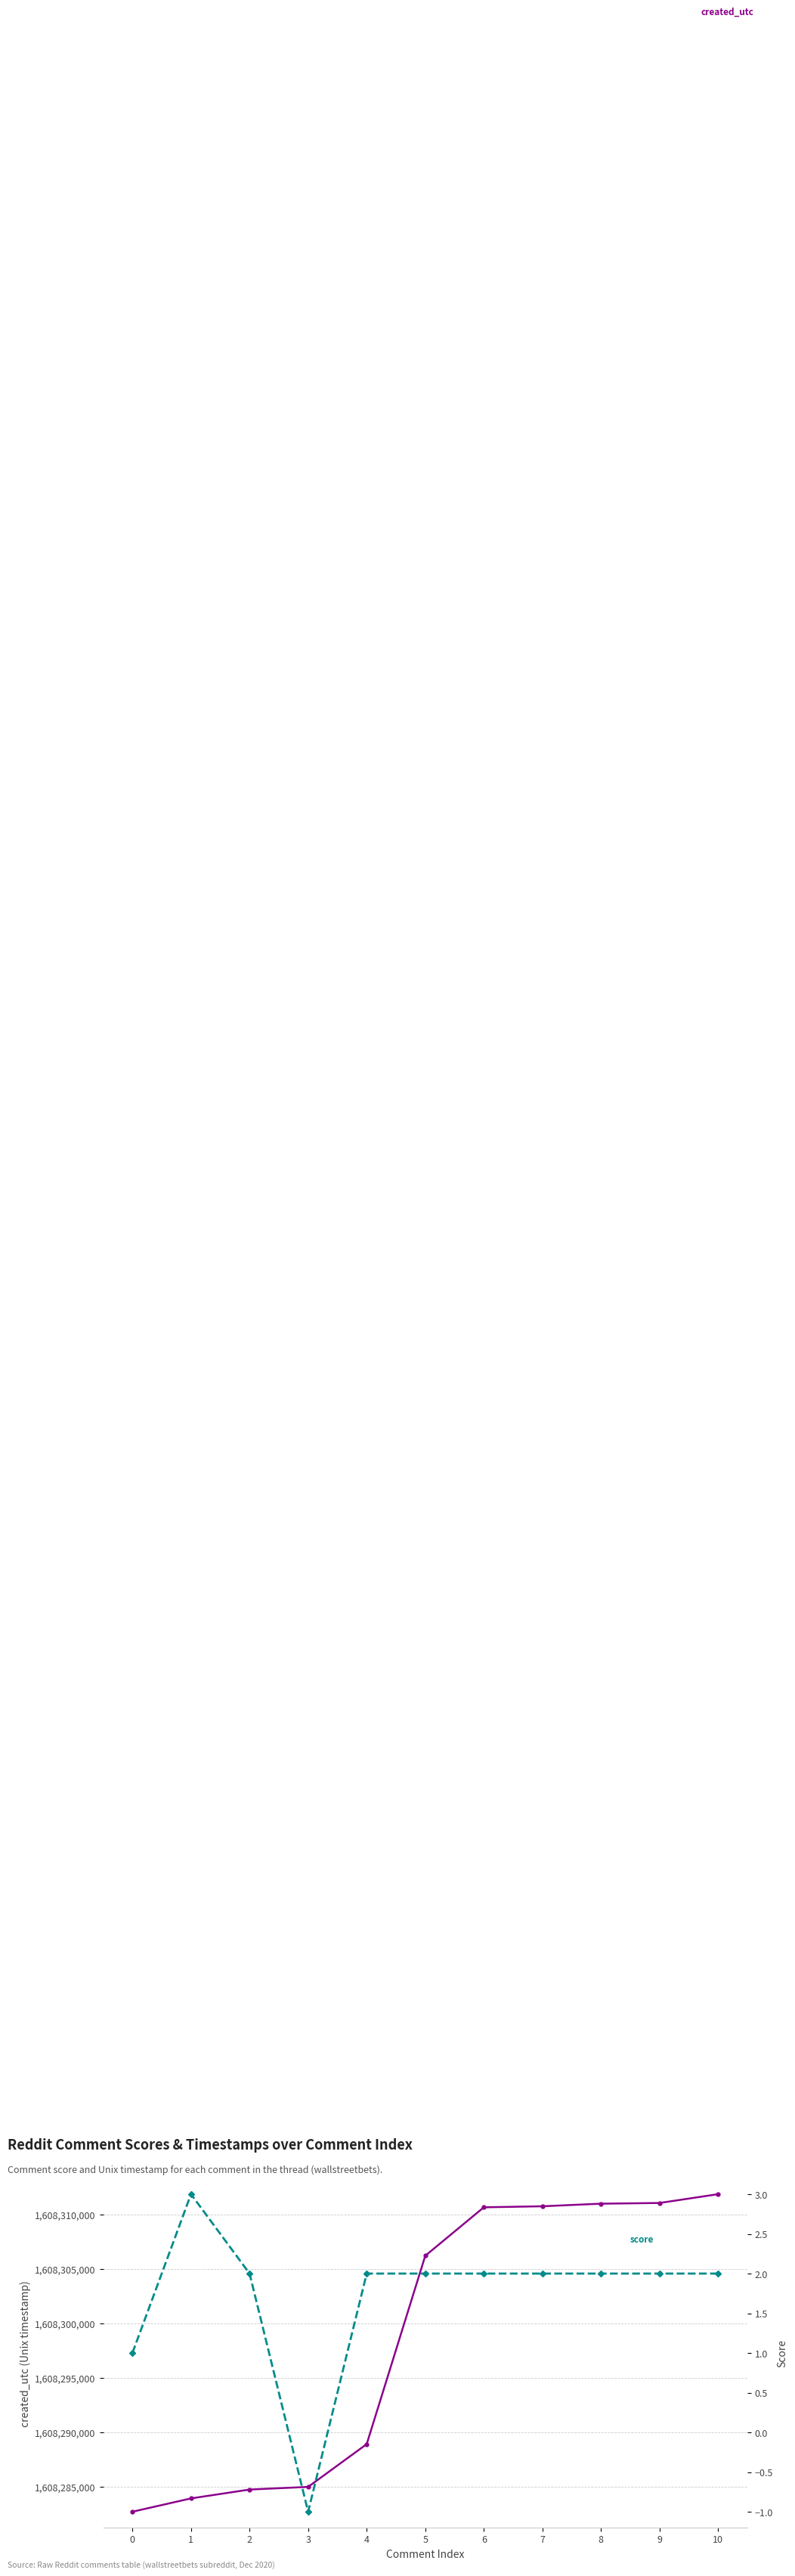

What is the highest value of the score series?

3